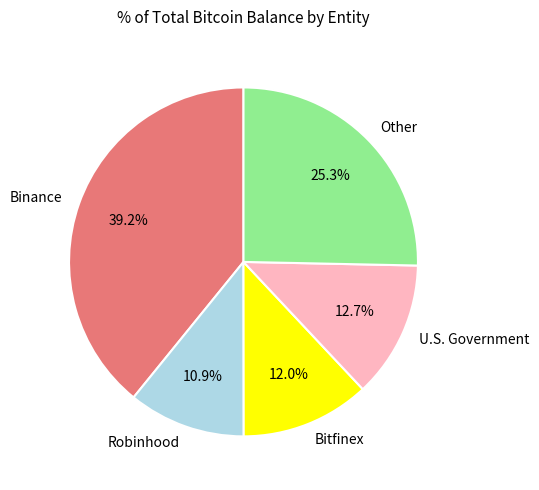

What is the largest slice in the pie chart?

Binance